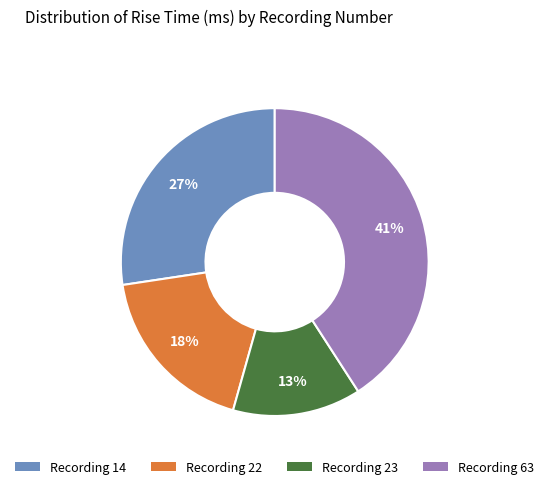

Is it true that Recording 22 is 27% of the pie?

False